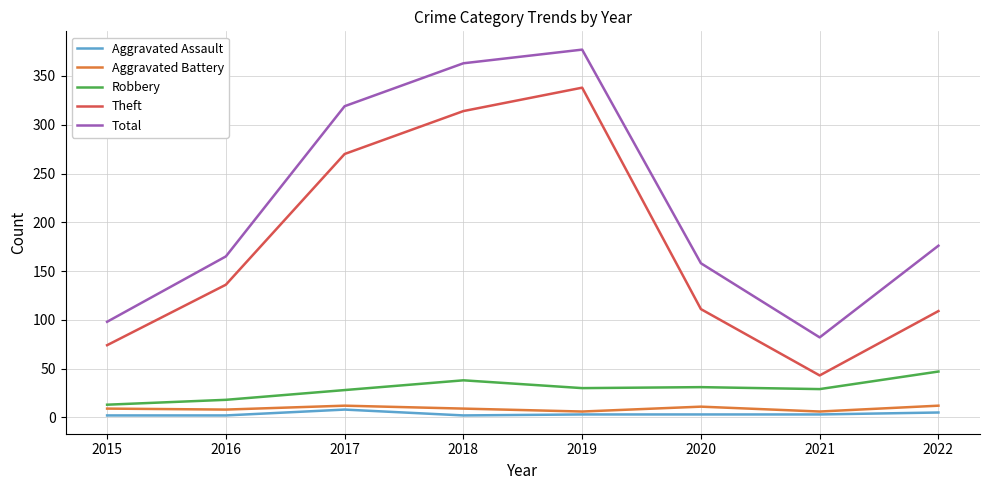

At which label is Theft closest to 190?

2016